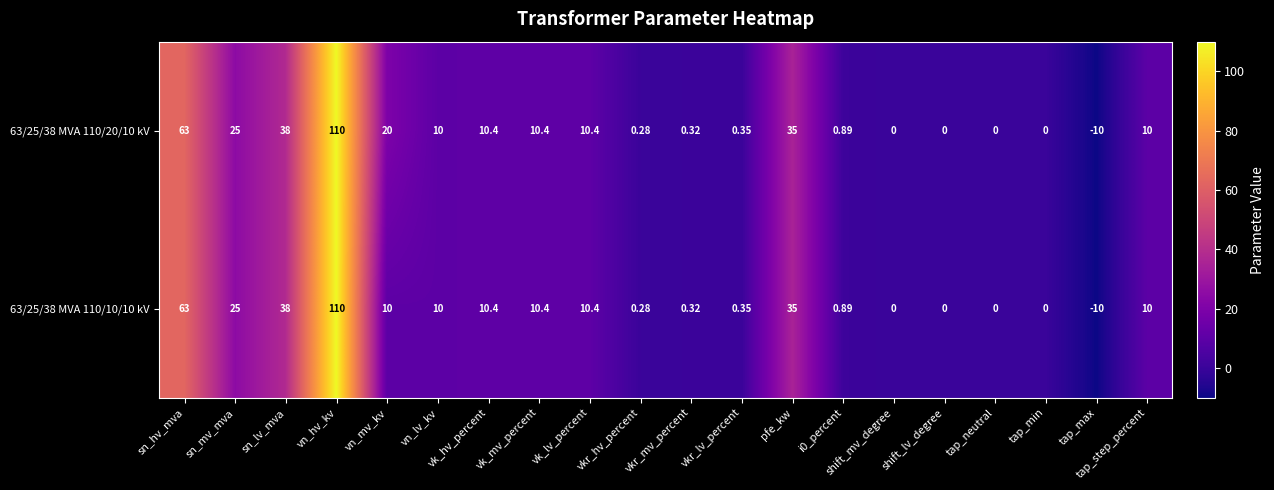

Which category has the lowest value across all series?

tap_max